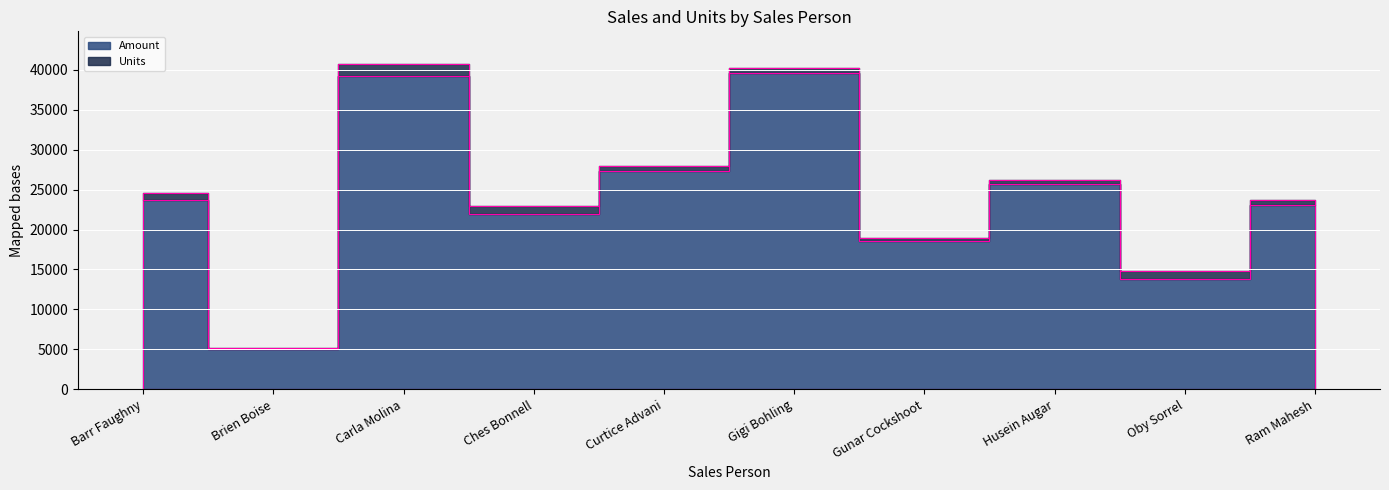

Is it true that Amount equals 7774 at Oby Sorrel?

False